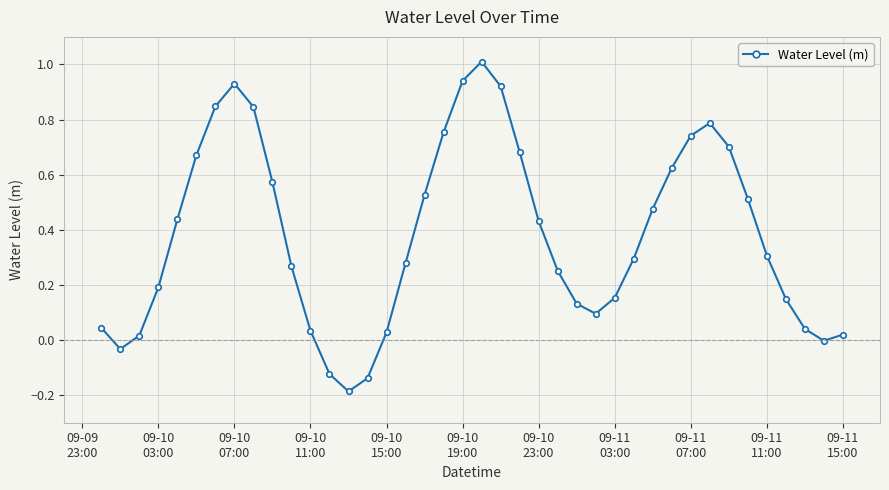

How many points are higher than both their immediate neighbors (excluding endpoints)?

3